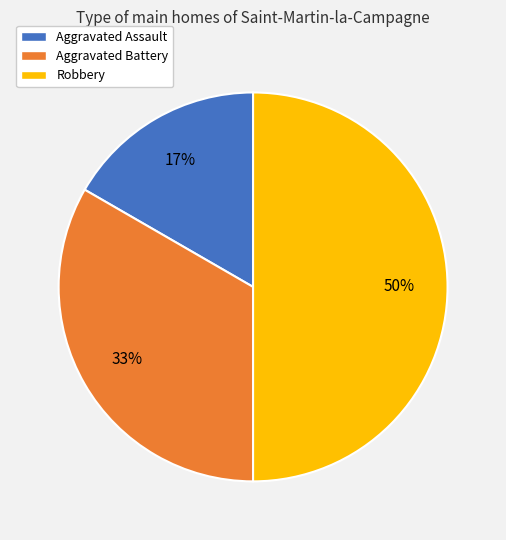

How many segments does this pie chart have?

3